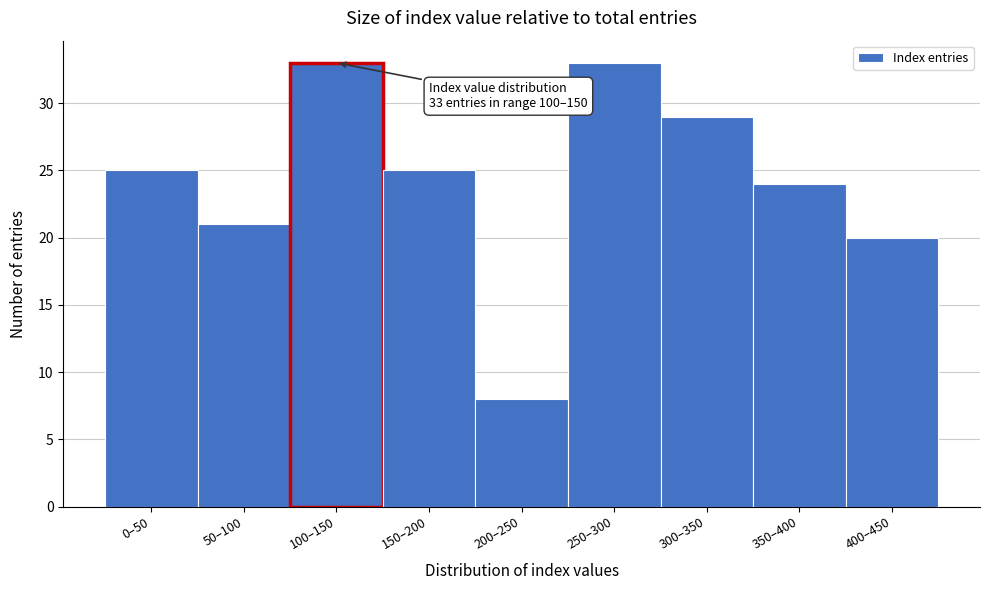

Reading left to right, extract all data points from this chart.

25	21	33	25	8	33	29	24	20